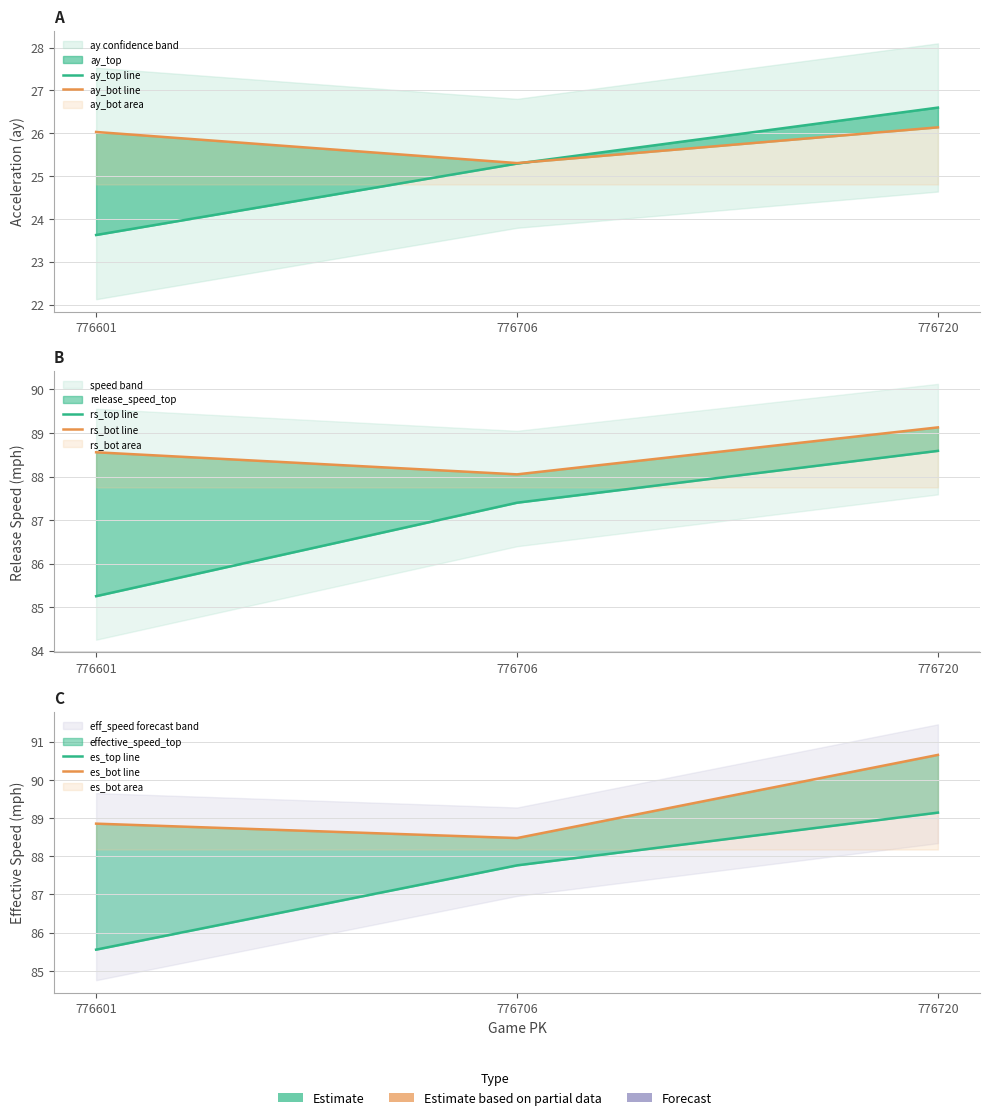

At which label does es_bot line reach its peak?

776720